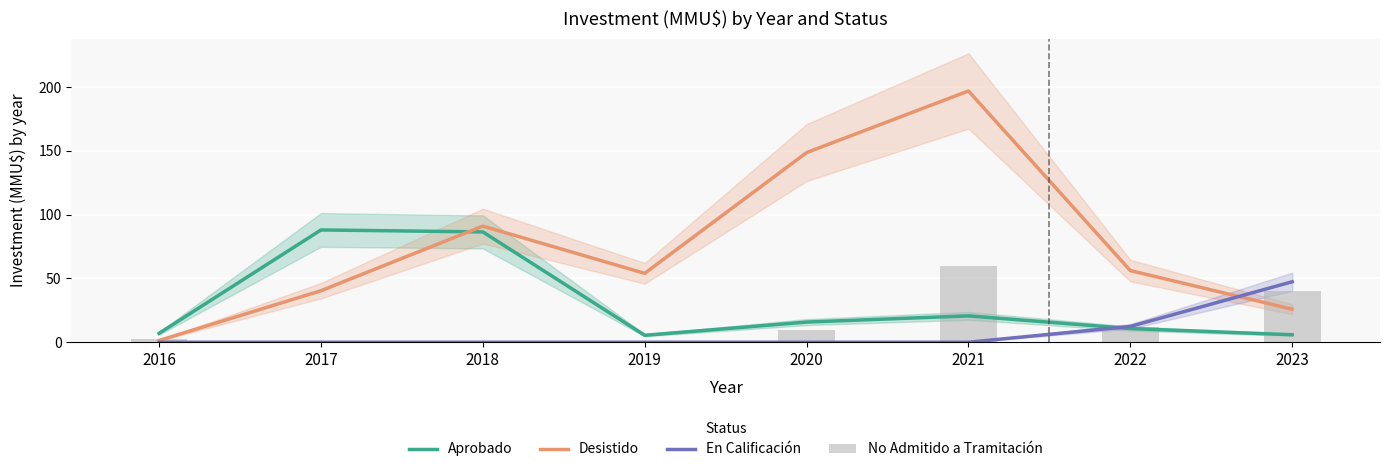

Read the Desistido value at 2018.

91.0